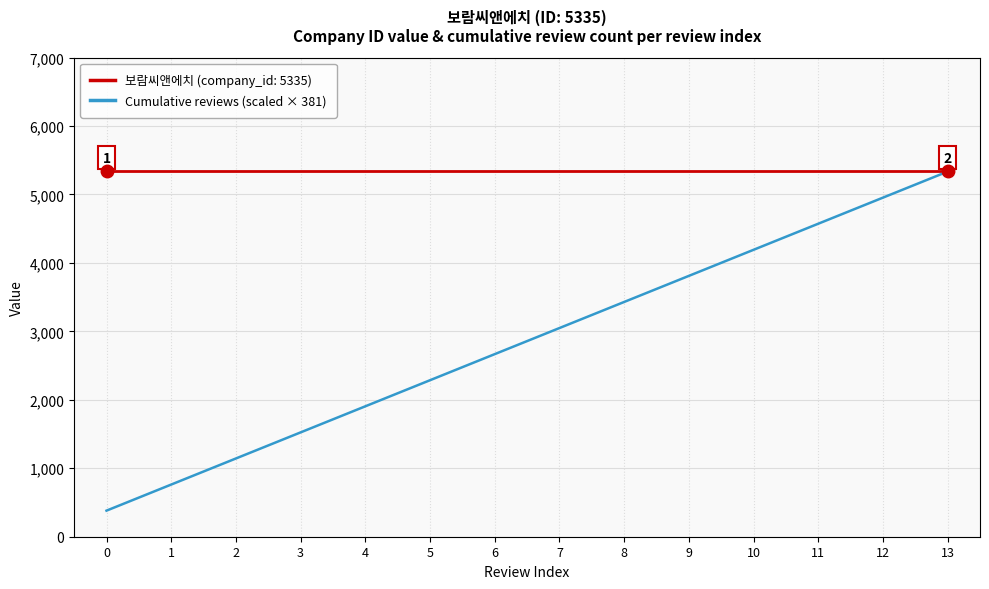

What is the greatest value displayed?

5335